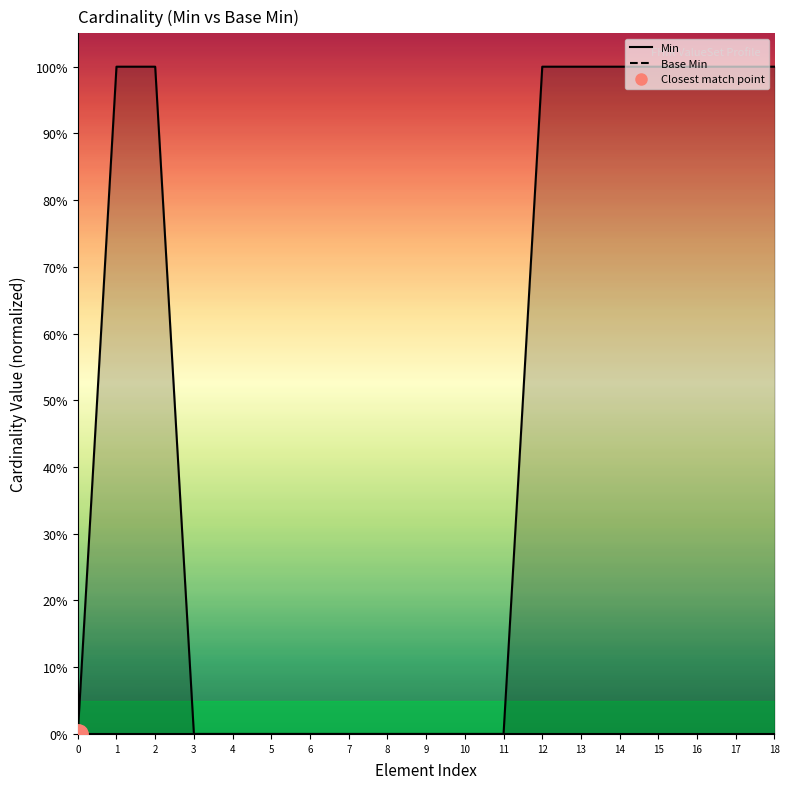

What position from the right is ValueSet.meta.source?

12